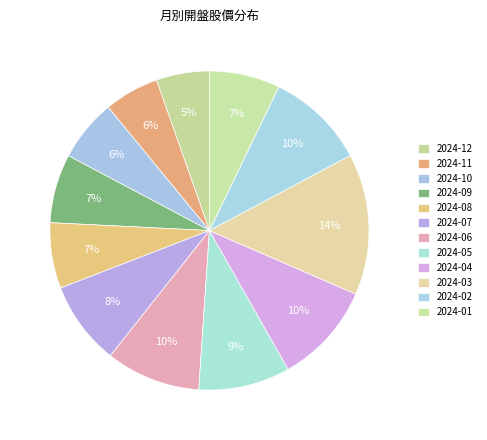

True or false: 2024-11 accounts for 20% of the total.

False